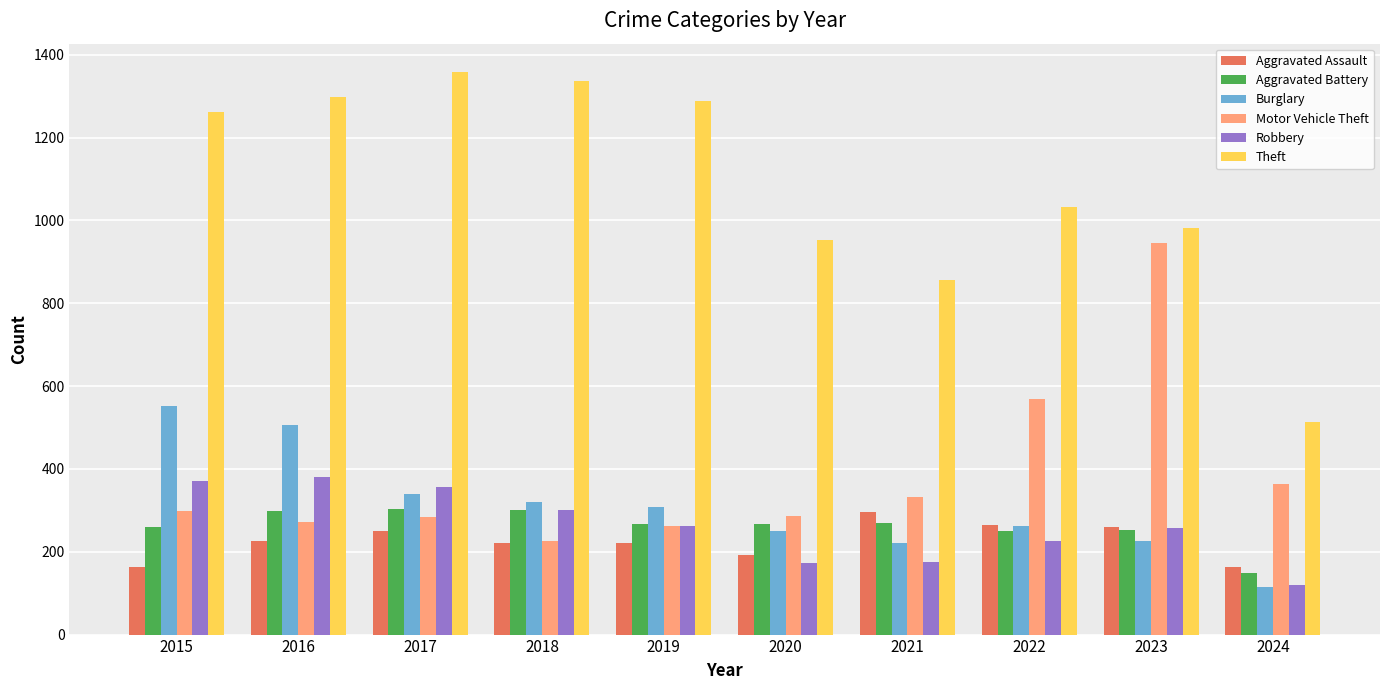

What is the greatest value displayed?

1359